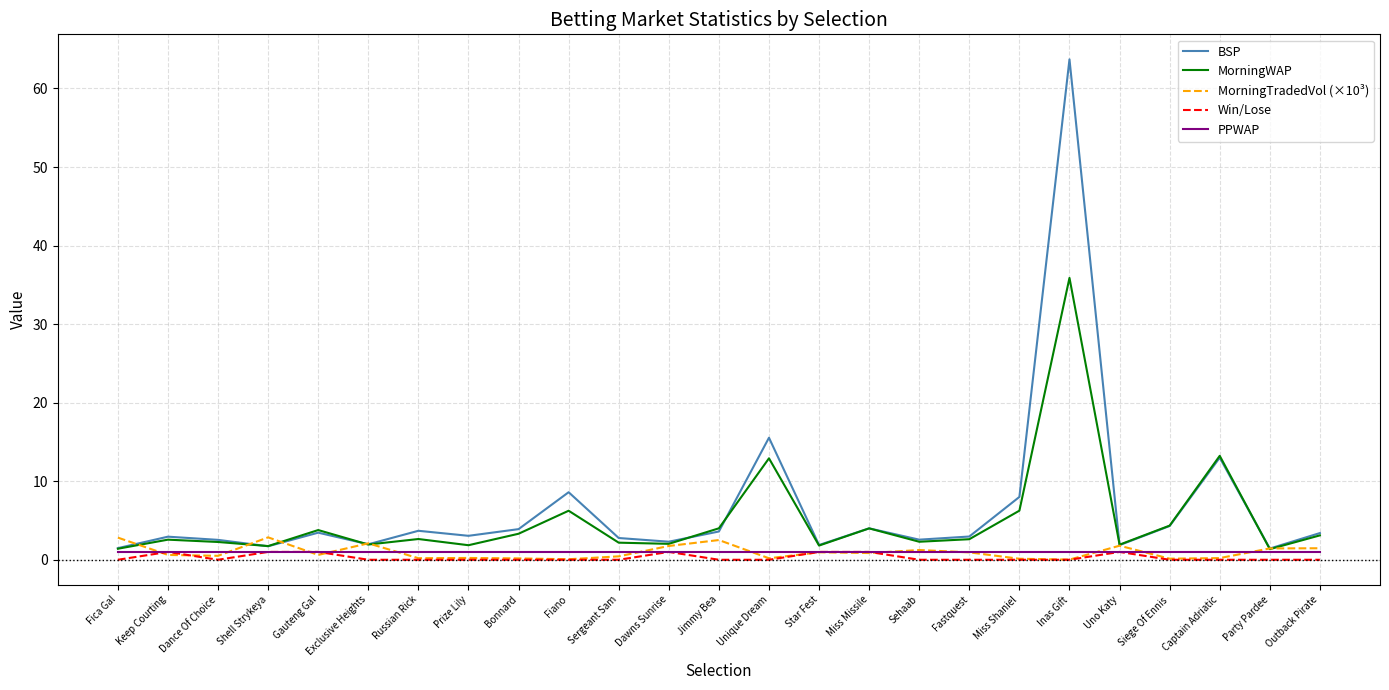

What is the approximate value of MorningTradedVol (×10³) at Fiano?

0.1